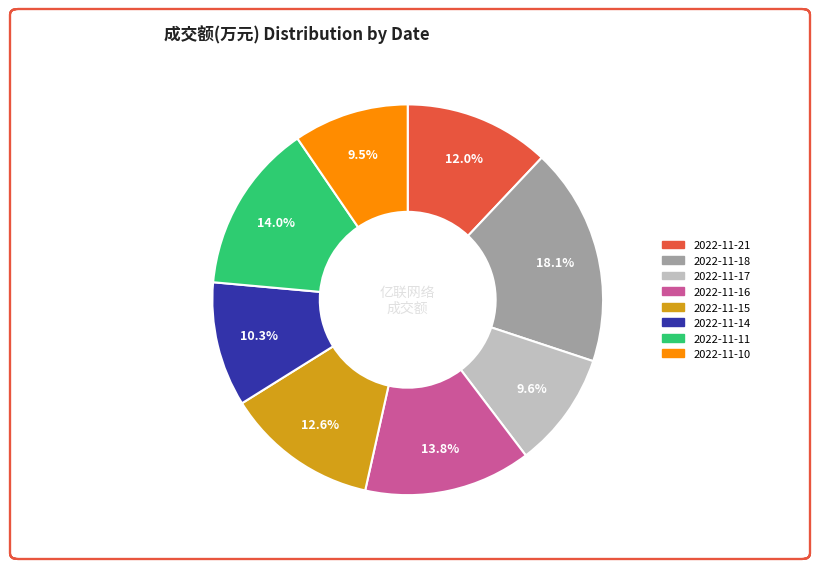

Does 2022-11-14 account for over 50% of the chart?

No